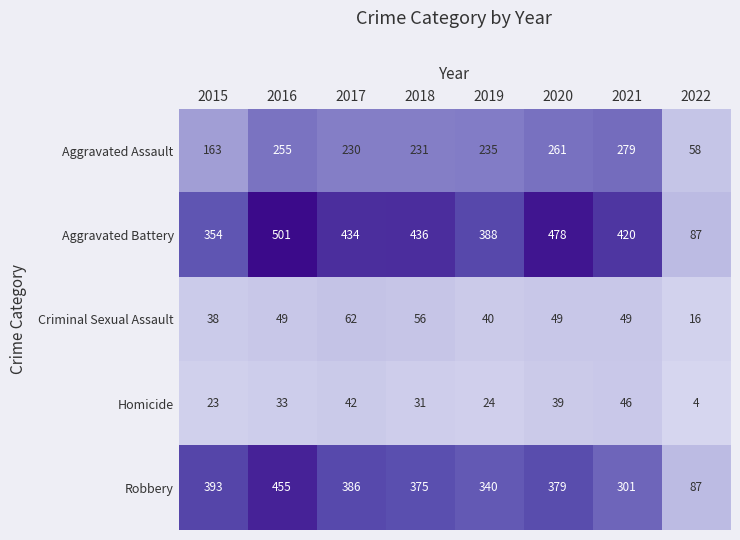

What is the sum of the Robbery values at 2020 and 2015?

772